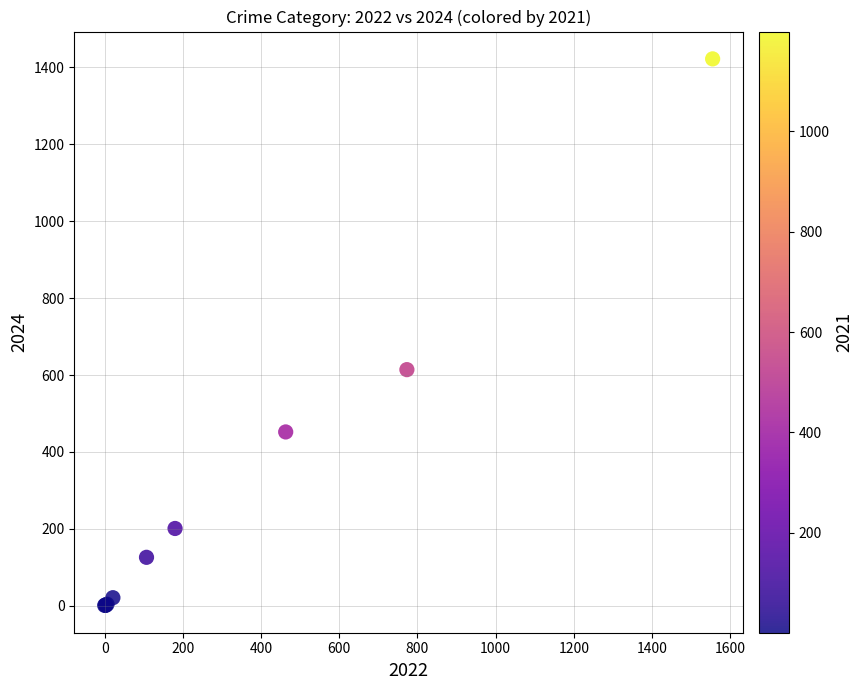

What Y value in the scatter plot is closest to 711?

614